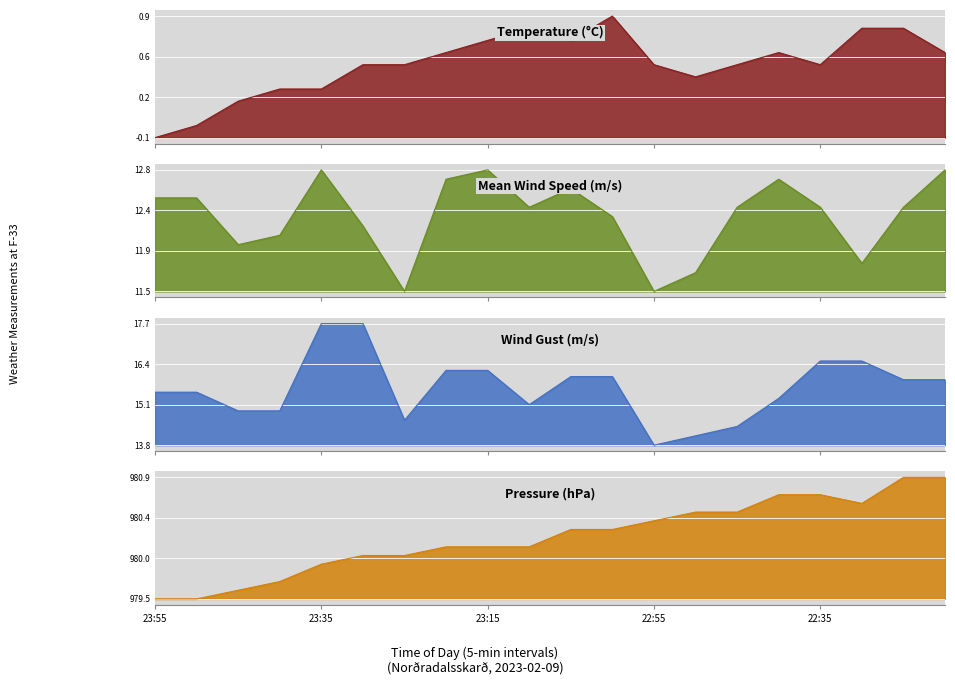

What is the label of the 13th point from the left?

22:55